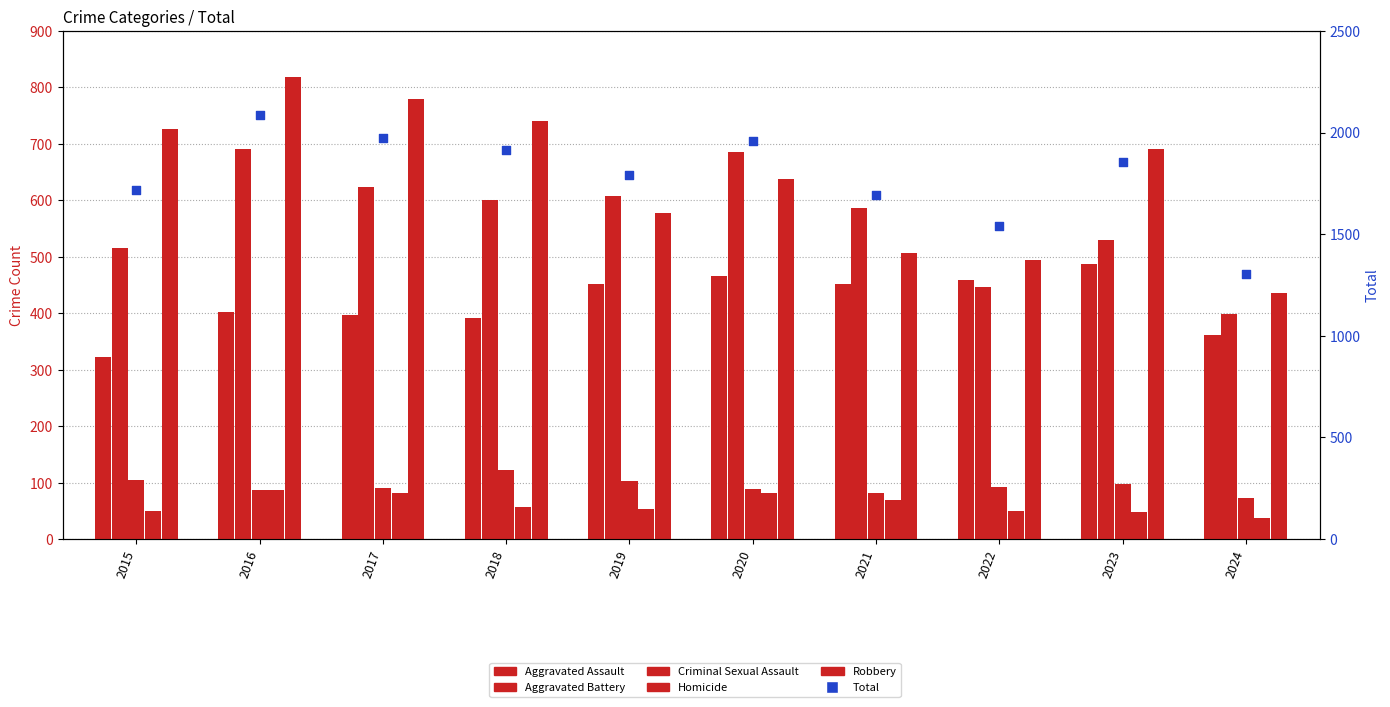

Is the value of Homicide at 2017 greater than the value of Robbery at 2017?

No